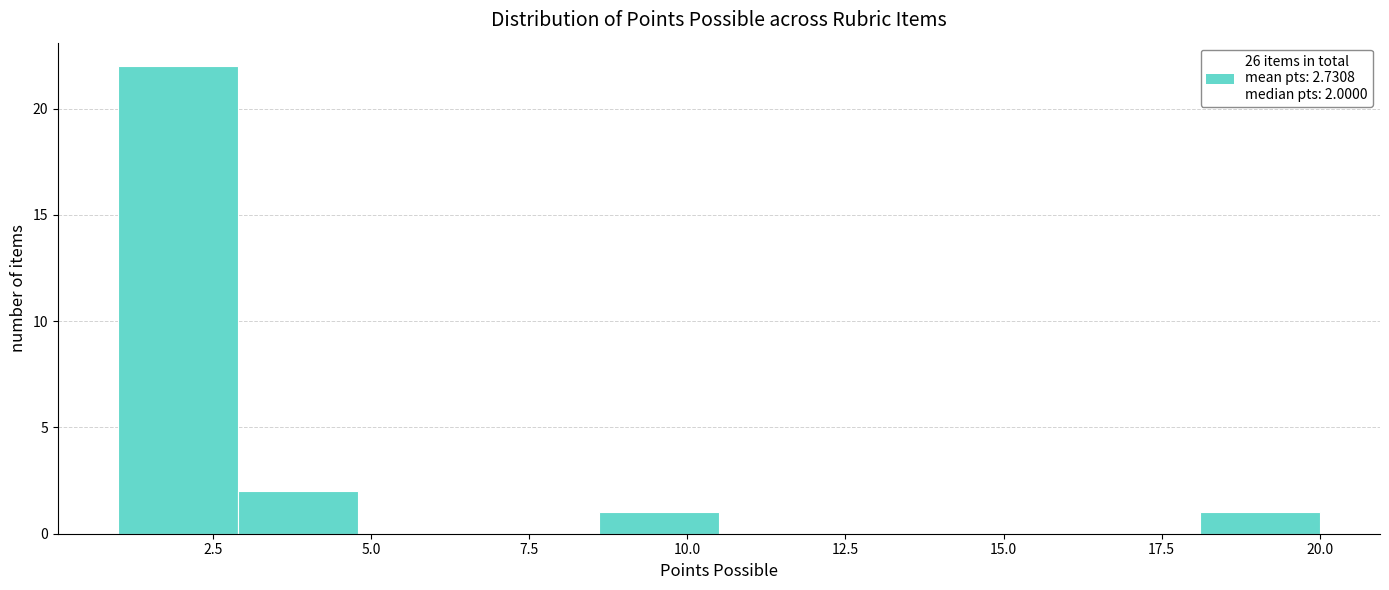

Around what value on the x-axis is the tallest bar? Give the approximate position of its centre, as read against the axis.

2.0